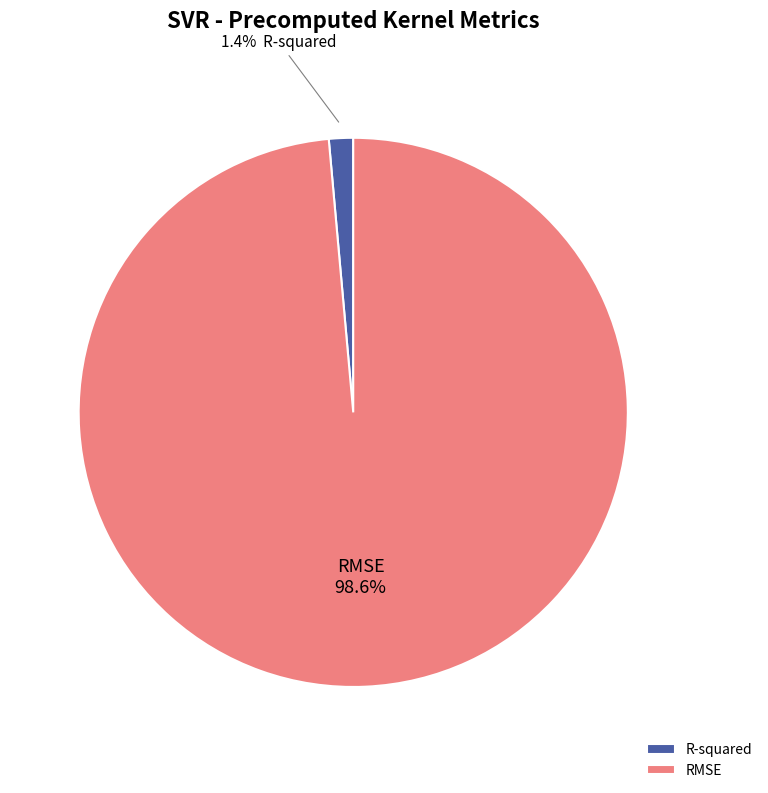

Is it true that R-squared is 1% of the pie?

True